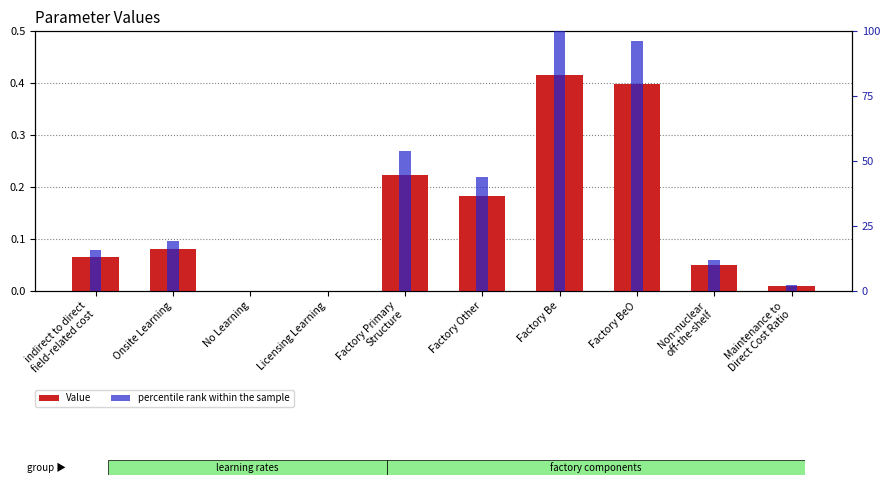

What is the average value of the percentile rank within the sample series?

34.3